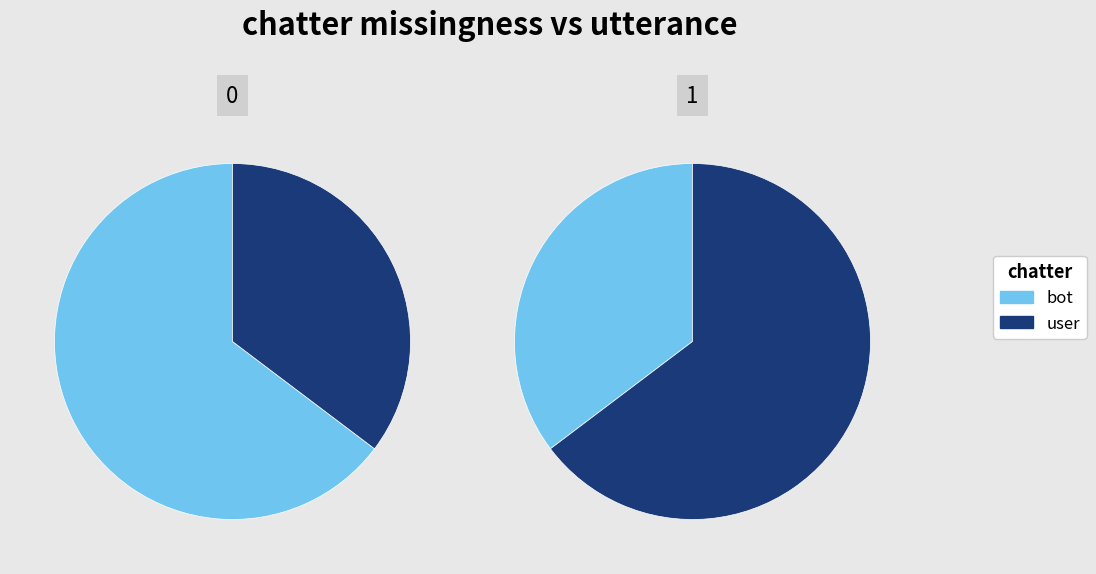

Is it true that bot is 74% of the pie?

False